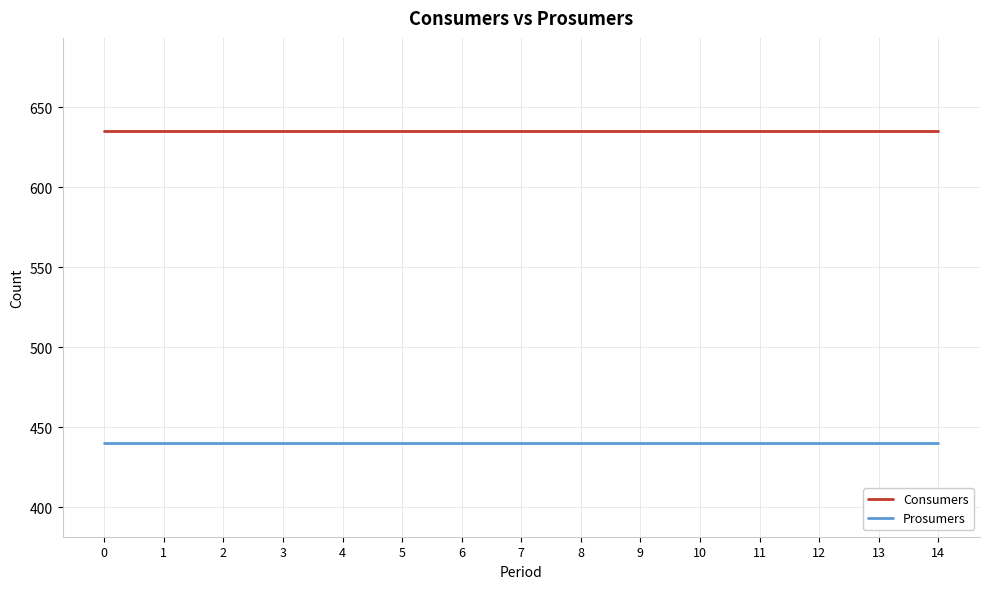

What are all the series names shown in the legend?

Consumers, Prosumers